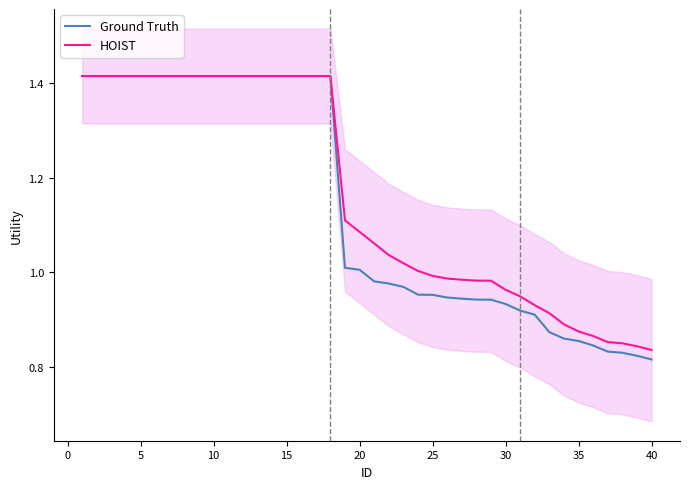

What is the highest value of the Ground Truth series?

1.4